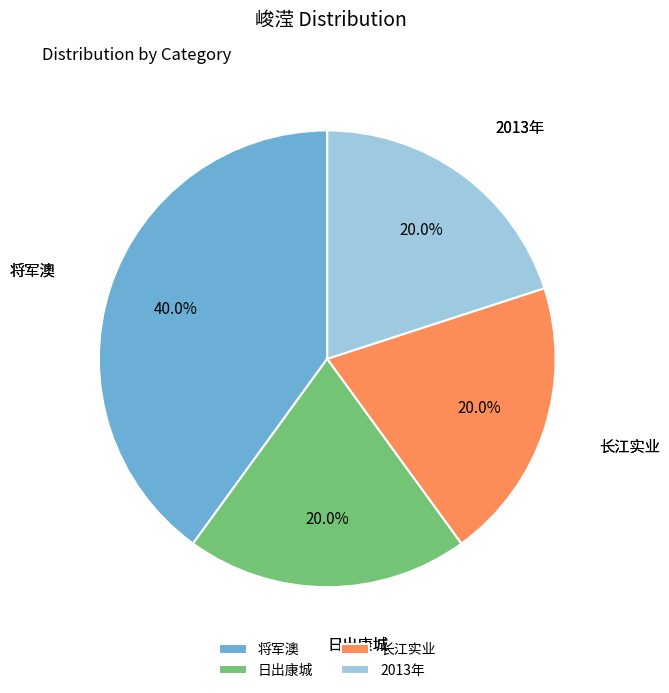

Which slice is the largest?

将军澳